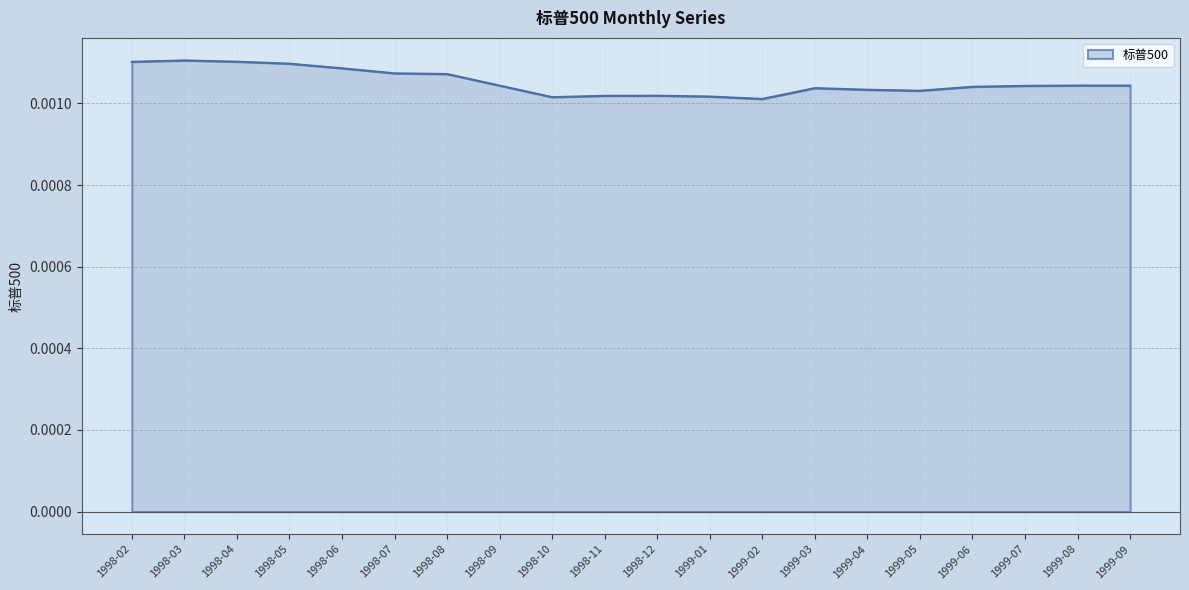

What position from the left is 1998-06?

5